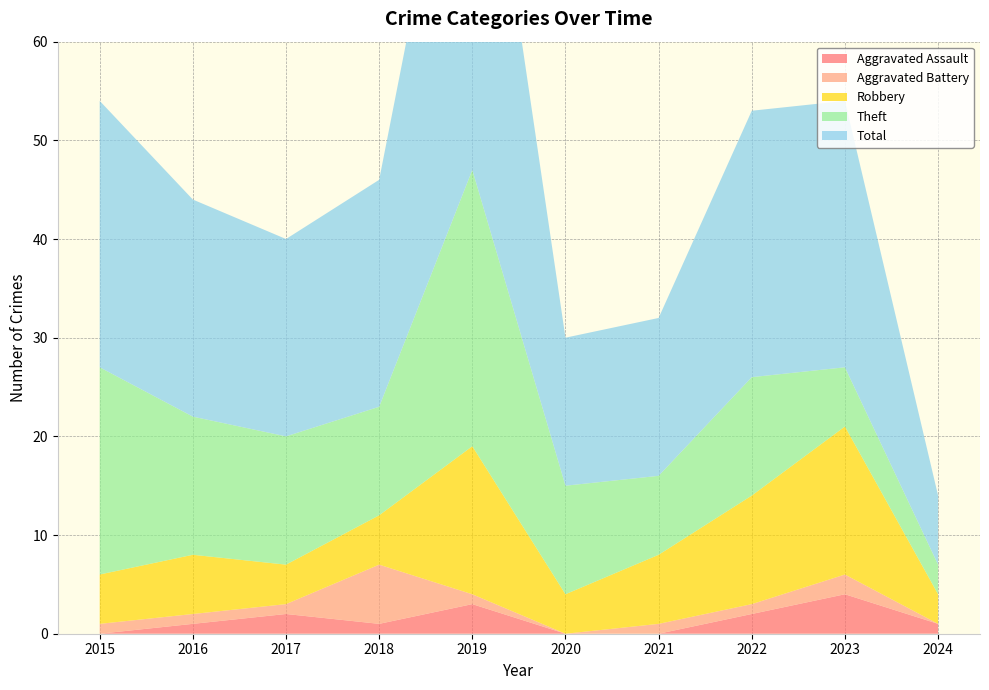

Reading right to left, list all the values displayed in this chart.

Aggravated Assault: 1	4	2	0	0	3	1	2	1	0
Aggravated Battery: 0	2	1	1	0	1	6	1	1	1
Robbery: 3	15	11	7	4	15	5	4	6	5
Theft: 3	6	12	8	11	28	11	13	14	21
Total: 7	27	27	16	15	47	23	20	22	27